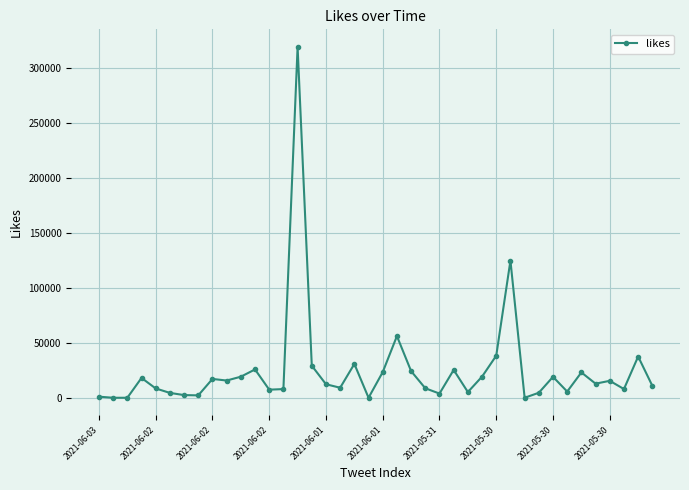

What is the difference between the second highest and minimum values?

124633